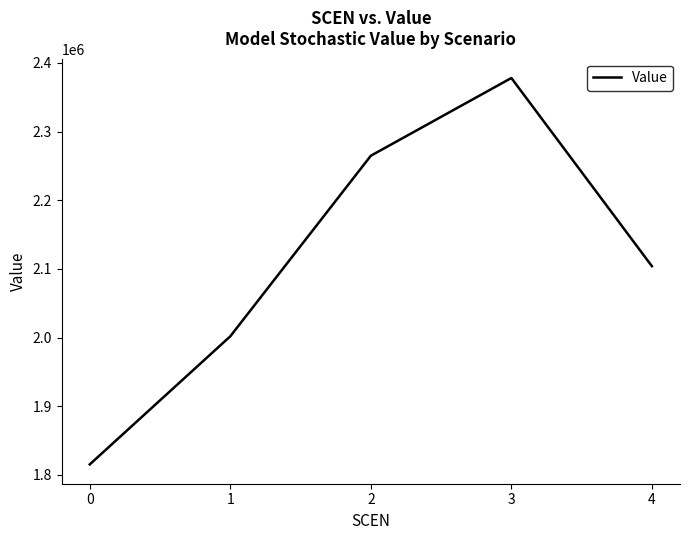

What is the approximate value at 4?

2104030.8